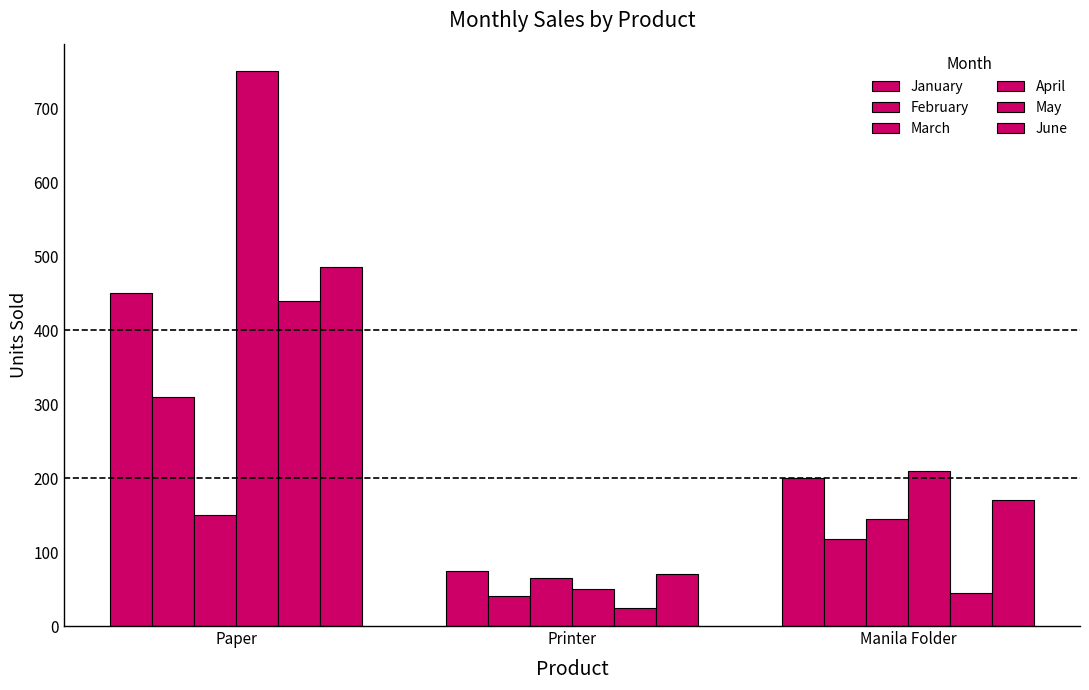

What is the difference between the January values at Printer and Manila Folder?

125